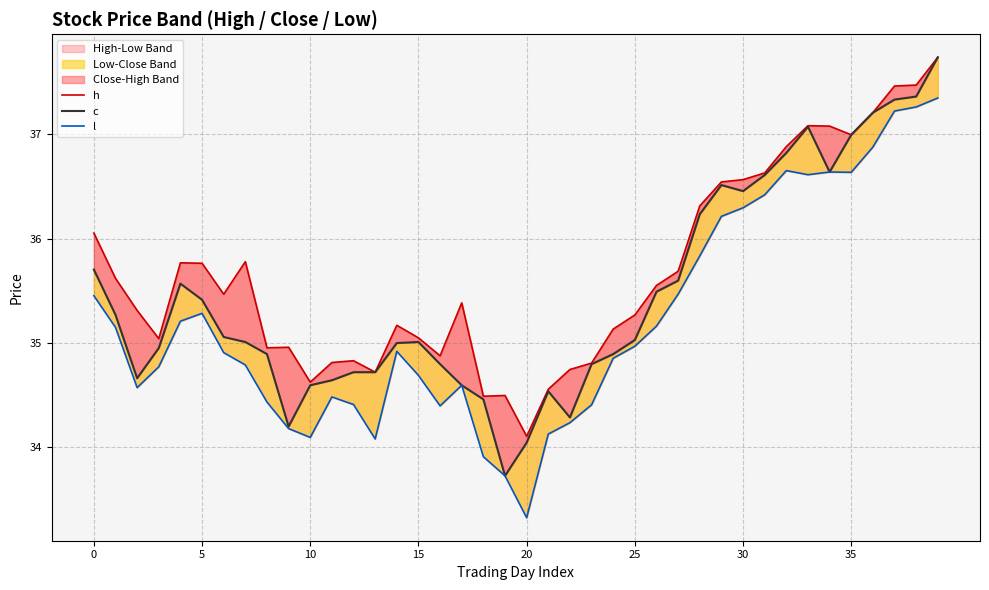

What is the label of the 7th point from the left?

30